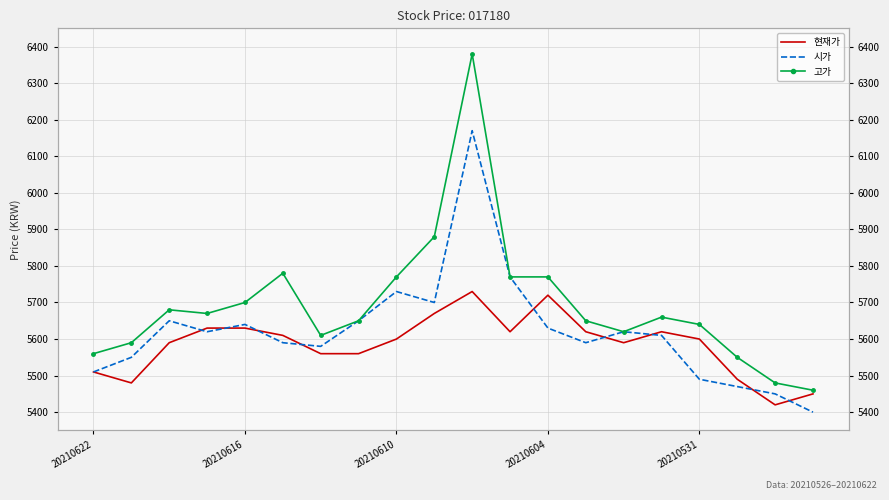

What is the lowest value of the 고가 series?

5460